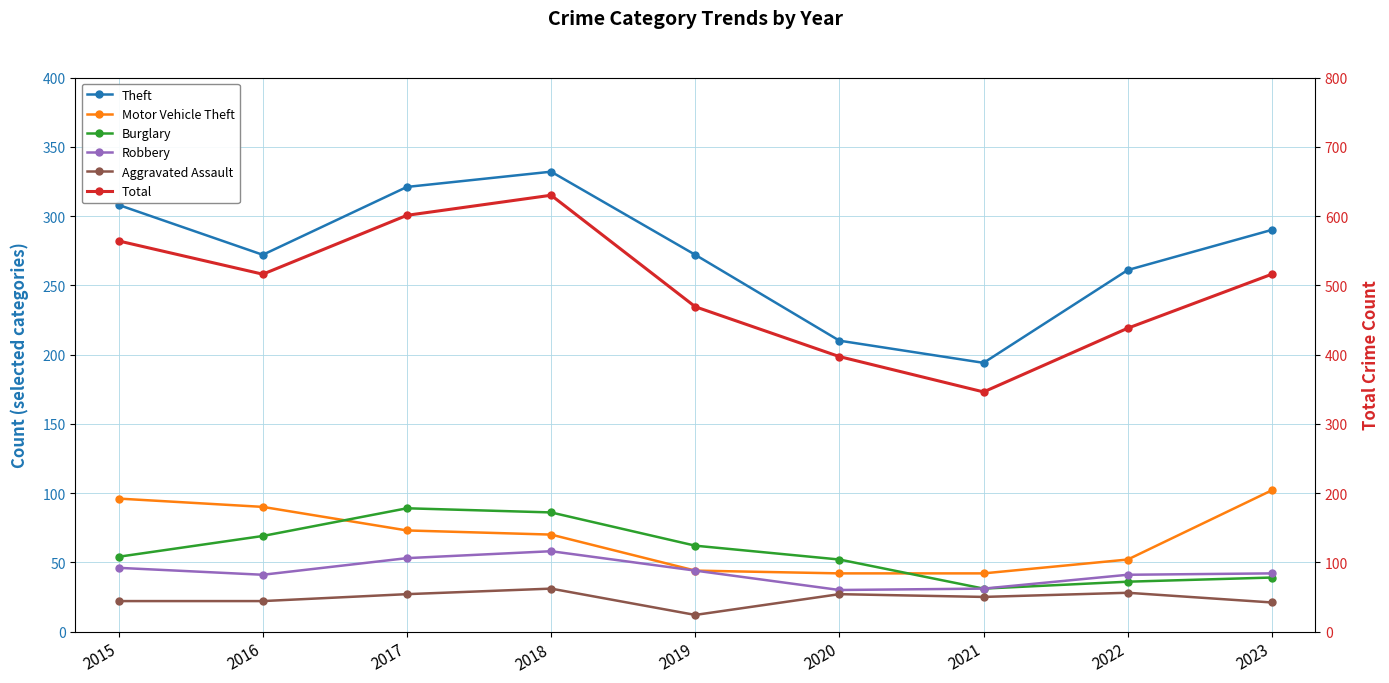

True or false: Motor Vehicle Theft has more than 0 points higher than both neighbors.

False